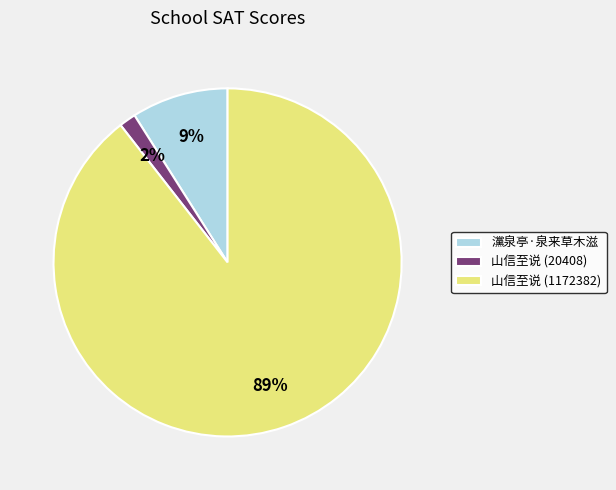

Which has a higher value, 山信至说 (20408) or 山信至说 (1172382)?

山信至说 (1172382)